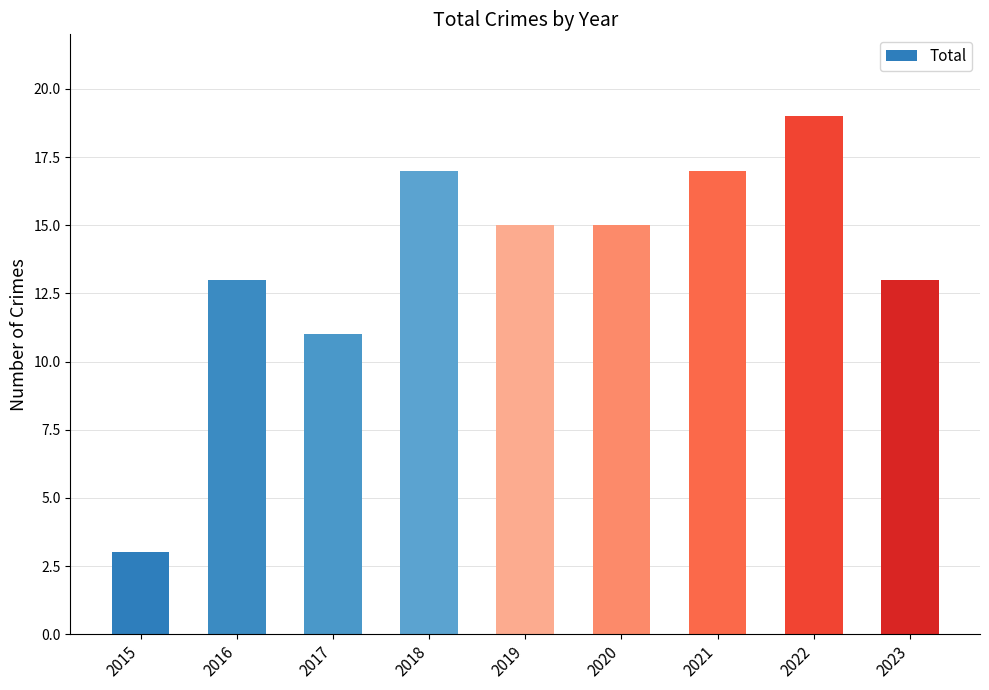

How many data points does each series have?

9